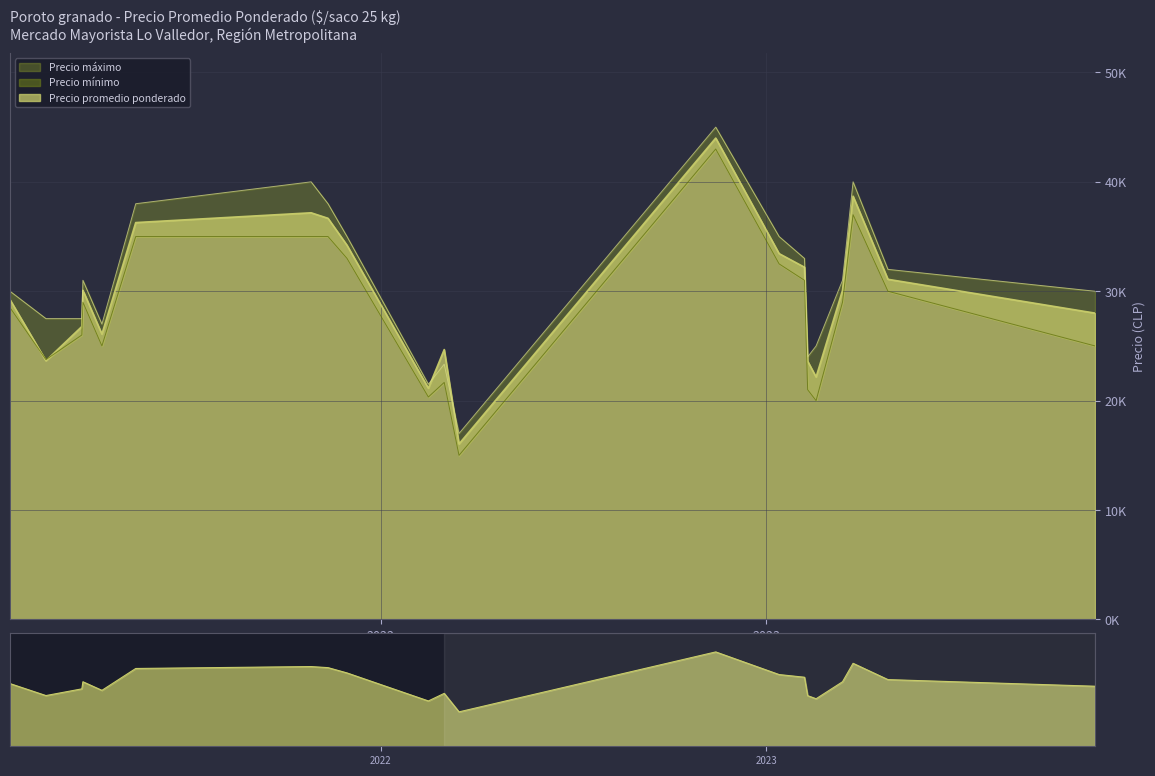

What is the total value across all series at 2021-04-12?

78080